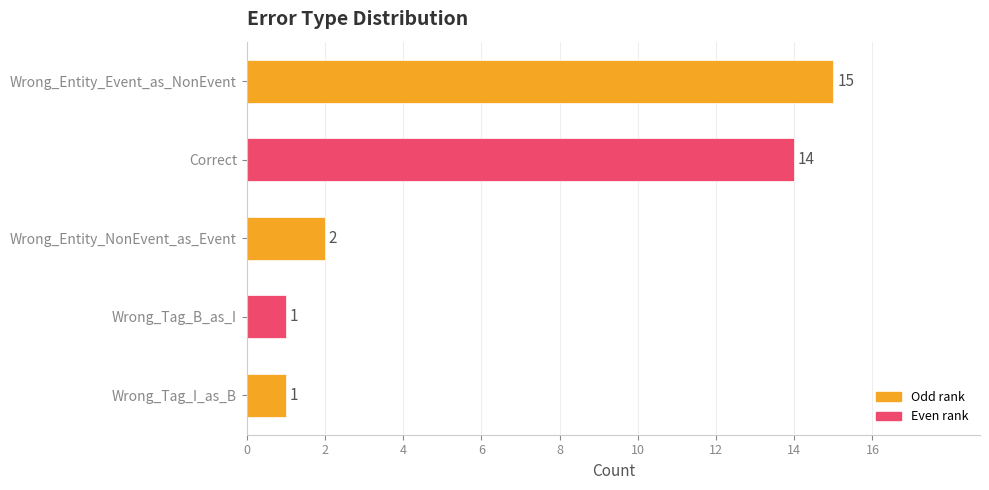

What is the label of the 5th bar from the bottom?

Wrong_Entity_Event_as_NonEvent